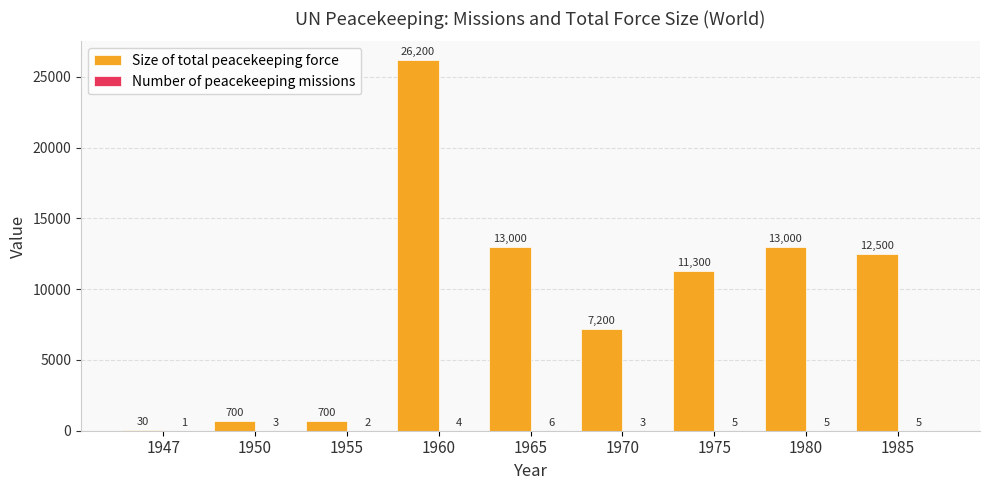

Which series changed the most between 1975 and 1980?

Size of total peacekeeping force